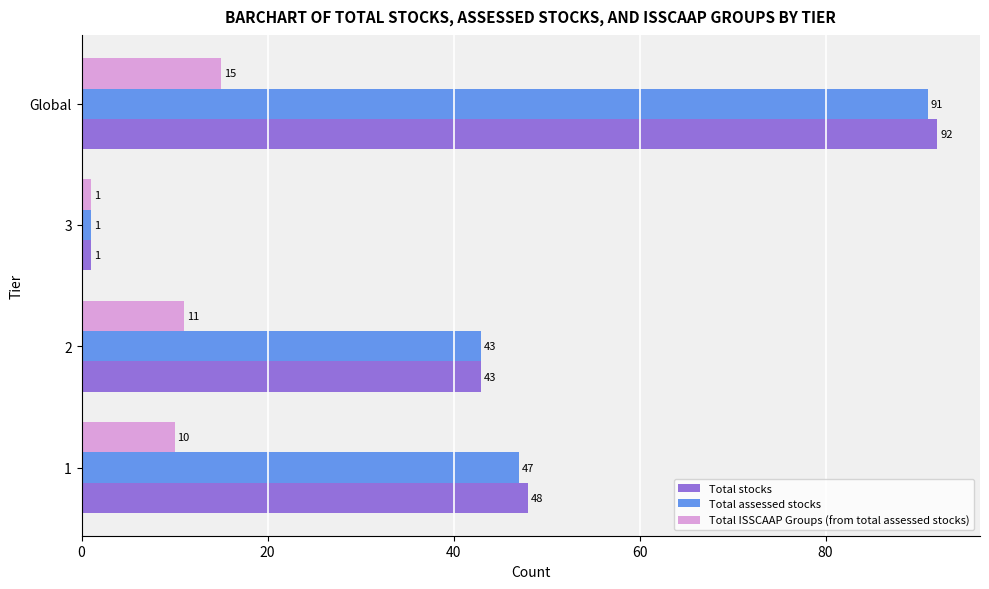

Between 1 and 3, which series saw the biggest shift?

Total stocks